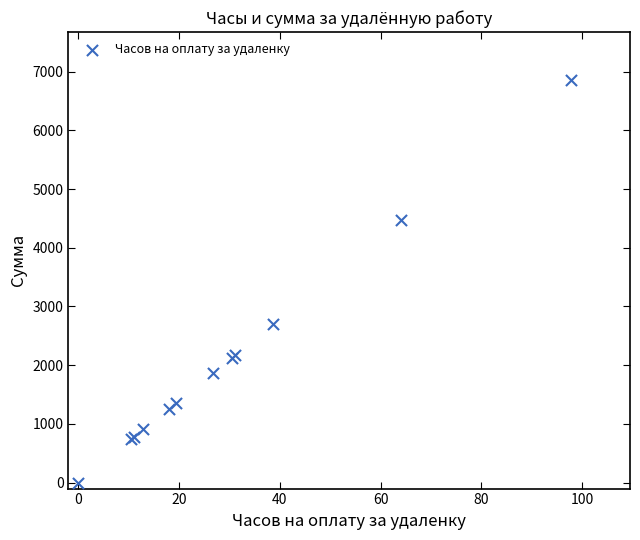

What Y value in the scatter plot is closest to 3425?

2710